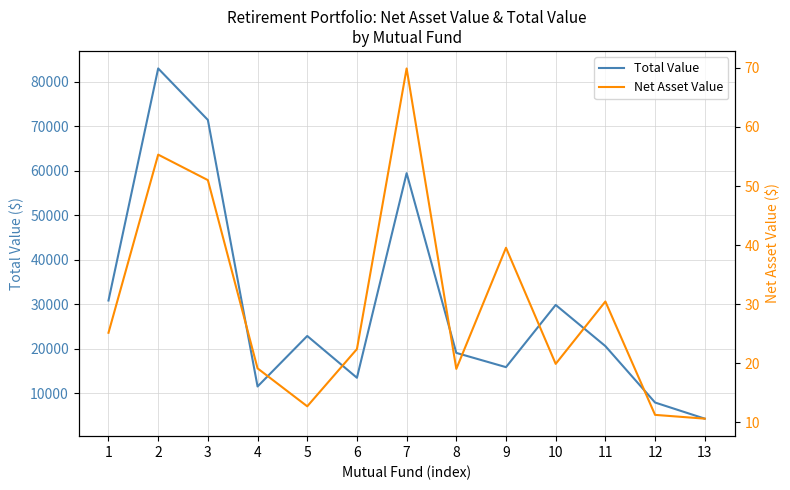

True or false: Net Asset Value and Total Value cross at least once.

False